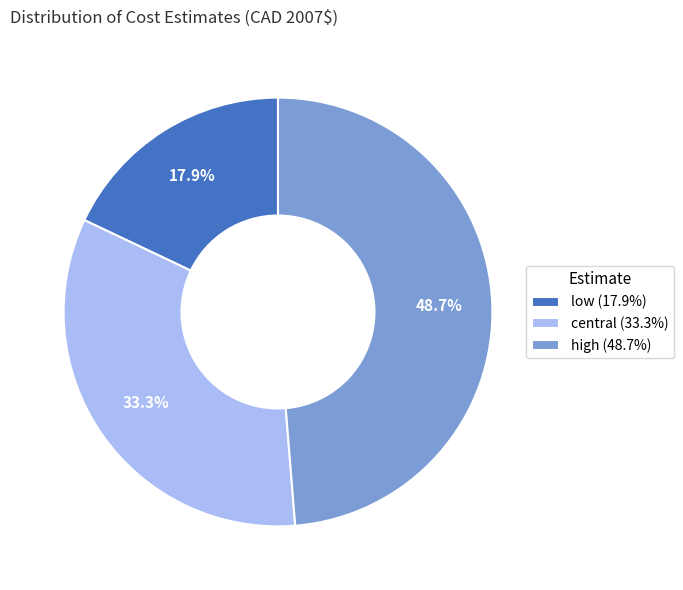

How many slices are in this pie chart?

3